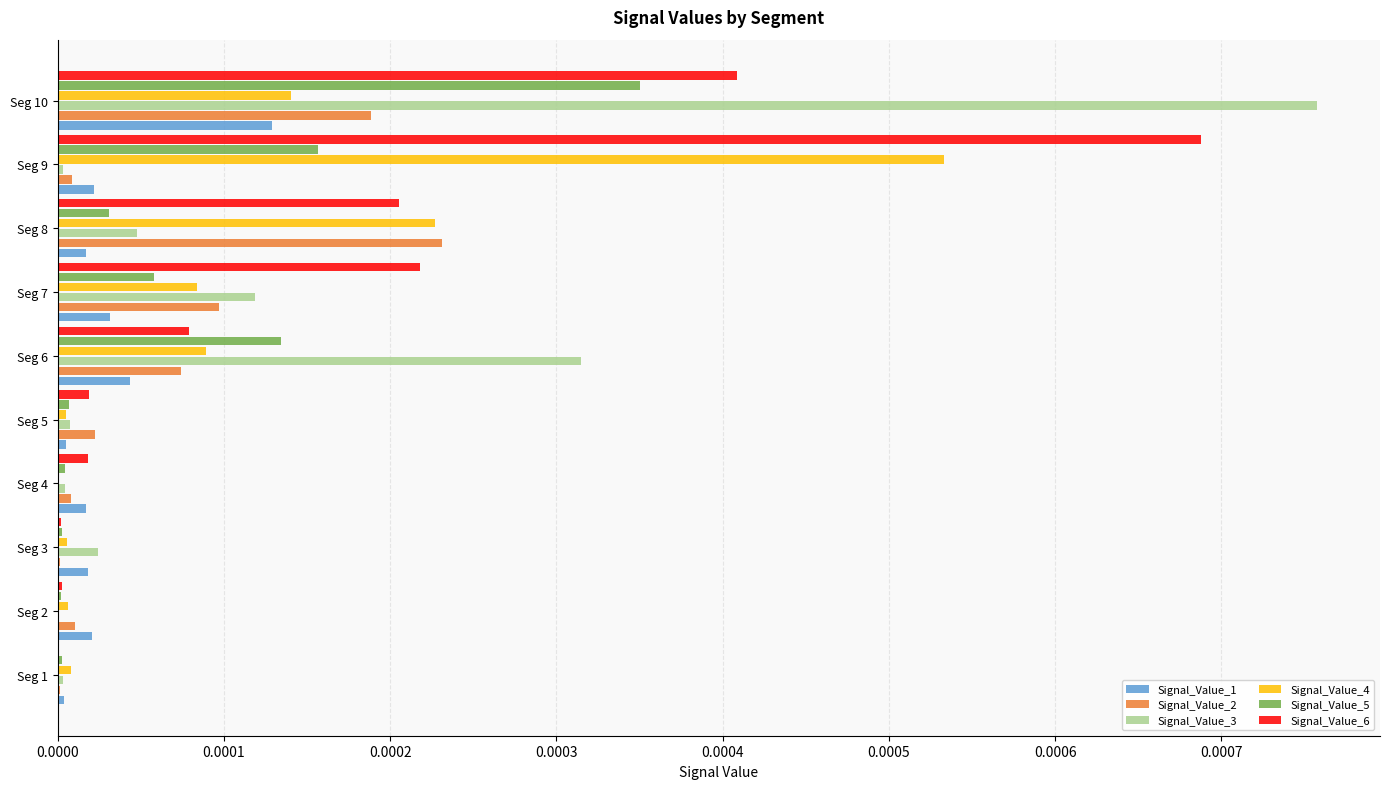

Which series has the largest total across all categories?

Signal_Value_6